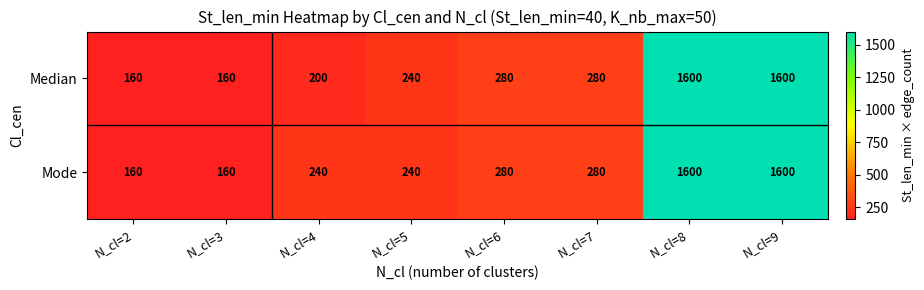

At how many categories does at least one series exceed 366?

2